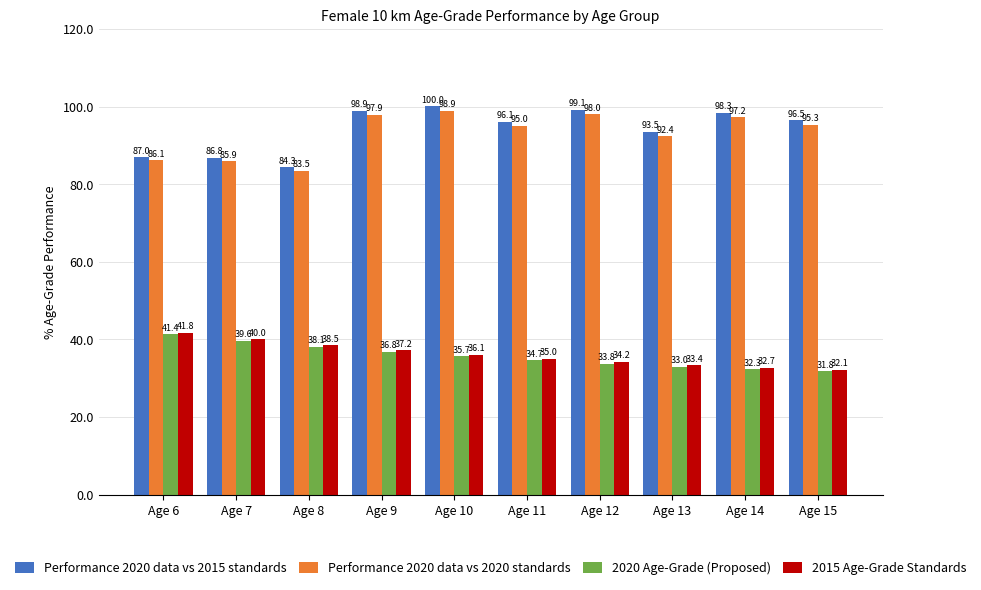

Which series has the largest range (max minus min)?

Performance 2020 data vs 2015 standards